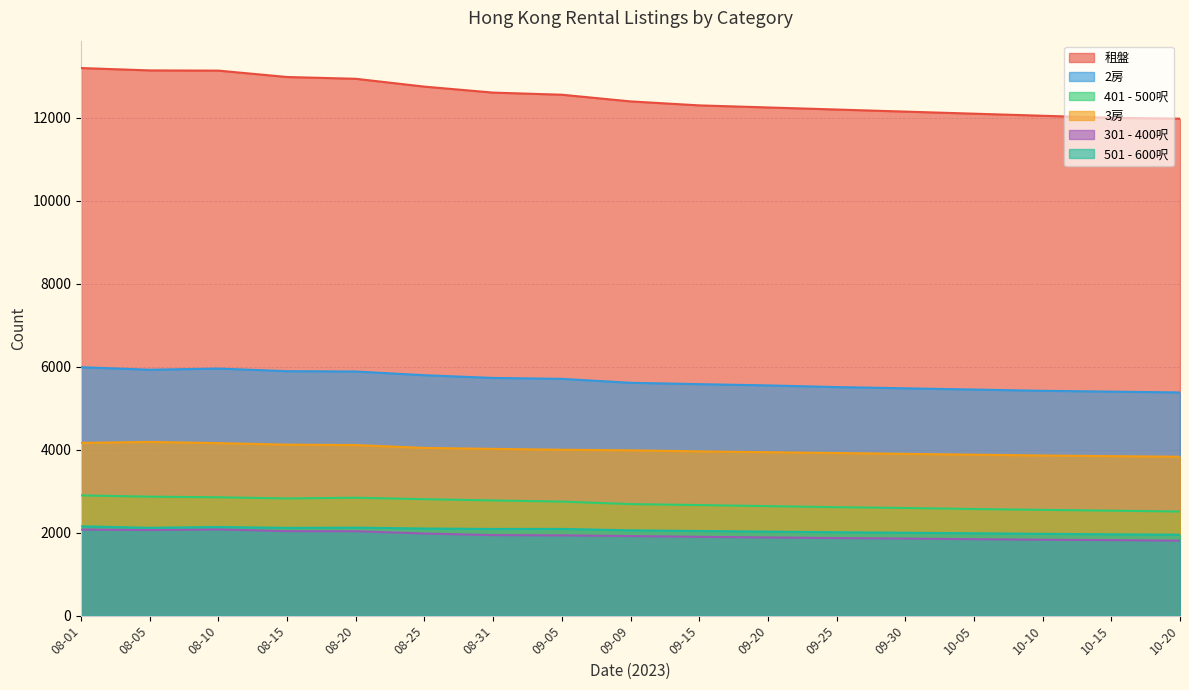

What is the maximum value for 301 - 400呎?

2078